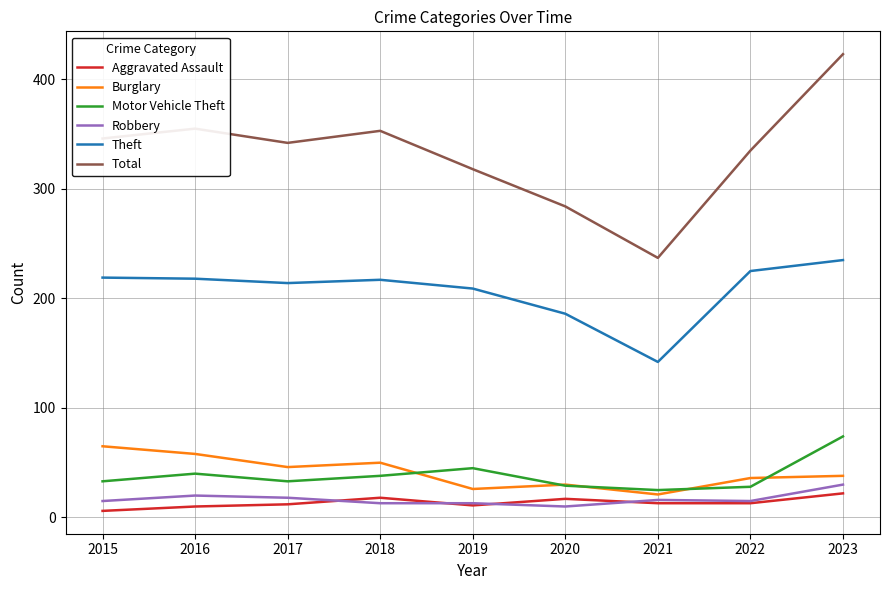

Is it true that Burglary equals 103 at 2016?

False